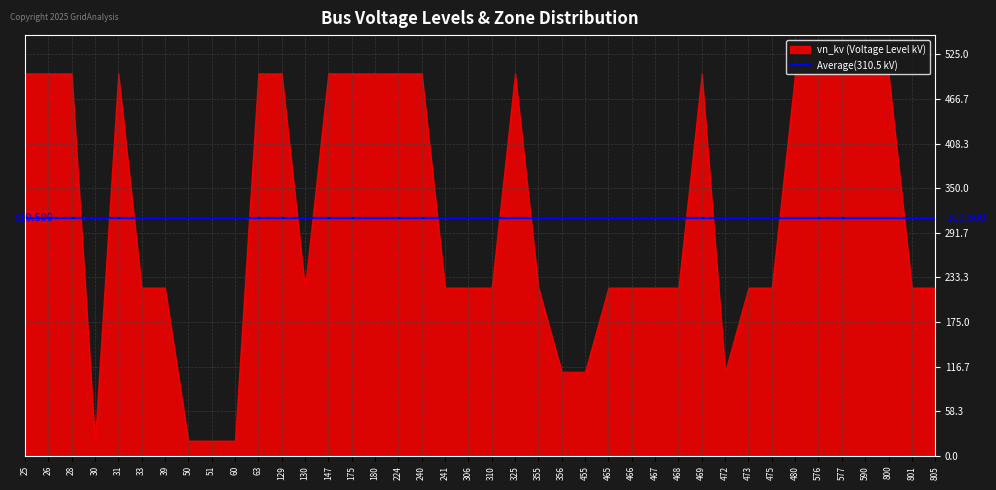

What is the greatest value displayed?

500